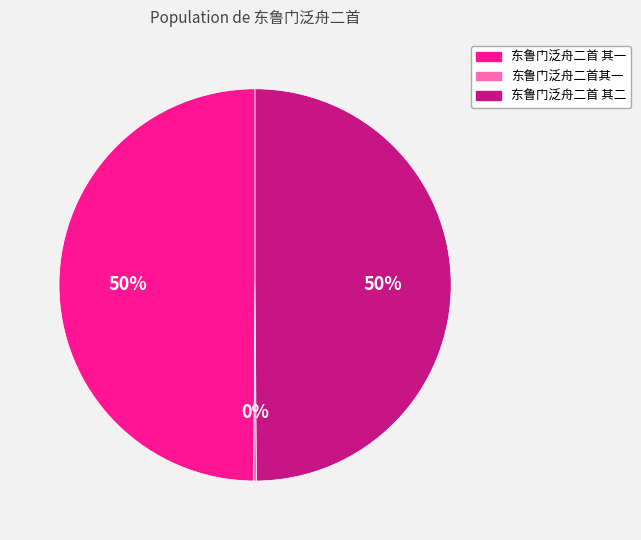

To the nearest percent, what is the difference between the largest and smallest slice percentages?

50%